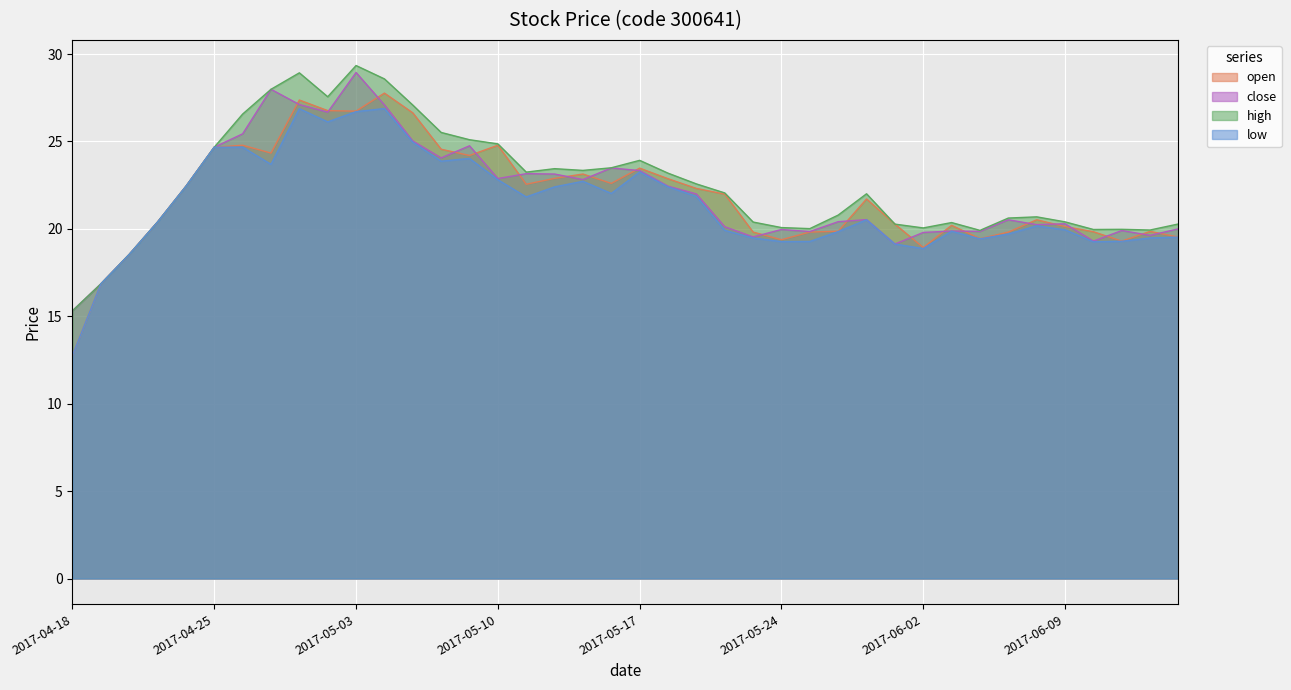

Reading left to right, list all the values displayed in this chart.

open: 2017-04-18=12.8	2017-04-19=16.9	2017-04-20=18.5	2017-04-21=20.4	2017-04-24=22.4	2017-04-25=24.7	2017-04-26=24.8	2017-04-27=24.3	2017-04-28=27.4	2017-05-02=26.8	2017-05-03=26.7	2017-05-04=27.8	2017-05-05=26.6	2017-05-08=24.6	2017-05-09=24.2	2017-05-10=24.8	2017-05-11=22.6	2017-05-12=22.9	2017-05-15=23.1	2017-05-16=22.6	2017-05-17=23.5	2017-05-18=22.9	2017-05-19=22.3	2017-05-22=22.0	2017-05-23=19.8	2017-05-24=19.4	2017-05-25=19.8	2017-05-26=19.9	2017-05-31=21.7	2017-06-01=20.3	2017-06-02=18.9	2017-06-05=20.2	2017-06-06=19.4	2017-06-07=19.8	2017-06-08=20.5	2017-06-09=20.1	2017-06-12=19.8	2017-06-13=19.3	2017-06-14=19.9	2017-06-15=19.5
close: 2017-04-18=15.3	2017-04-19=16.9	2017-04-20=18.5	2017-04-21=20.4	2017-04-24=22.4	2017-04-25=24.7	2017-04-26=25.4	2017-04-27=28.0	2017-04-28=27.1	2017-05-02=26.7	2017-05-03=28.9	2017-05-04=27.1	2017-05-05=25.0	2017-05-08=24.1	2017-05-09=24.8	2017-05-10=22.9	2017-05-11=23.2	2017-05-12=23.1	2017-05-15=22.8	2017-05-16=23.5	2017-05-17=23.3	2017-05-18=22.4	2017-05-19=22.0	2017-05-22=20.1	2017-05-23=19.5	2017-05-24=20.0	2017-05-25=19.8	2017-05-26=20.4	2017-05-31=20.5	2017-06-01=19.1	2017-06-02=19.8	2017-06-05=19.9	2017-06-06=19.9	2017-06-07=20.5	2017-06-08=20.2	2017-06-09=20.3	2017-06-12=19.3	2017-06-13=19.9	2017-06-14=19.6	2017-06-15=20.0
high: 2017-04-18=15.3	2017-04-19=16.9	2017-04-20=18.5	2017-04-21=20.4	2017-04-24=22.4	2017-04-25=24.7	2017-04-26=26.6	2017-04-27=28.0	2017-04-28=28.9	2017-05-02=27.6	2017-05-03=29.3	2017-05-04=28.6	2017-05-05=27.1	2017-05-08=25.5	2017-05-09=25.1	2017-05-10=24.9	2017-05-11=23.2	2017-05-12=23.4	2017-05-15=23.3	2017-05-16=23.5	2017-05-17=23.9	2017-05-18=23.2	2017-05-19=22.6	2017-05-22=22.1	2017-05-23=20.4	2017-05-24=20.1	2017-05-25=20.0	2017-05-26=20.8	2017-05-31=22.0	2017-06-01=20.3	2017-06-02=20.1	2017-06-05=20.4	2017-06-06=19.9	2017-06-07=20.6	2017-06-08=20.7	2017-06-09=20.4	2017-06-12=20.0	2017-06-13=20.0	2017-06-14=19.9	2017-06-15=20.3
low: 2017-04-18=12.8	2017-04-19=16.9	2017-04-20=18.5	2017-04-21=20.4	2017-04-24=22.4	2017-04-25=24.7	2017-04-26=24.7	2017-04-27=23.7	2017-04-28=26.9	2017-05-02=26.1	2017-05-03=26.7	2017-05-04=26.9	2017-05-05=25.0	2017-05-08=23.9	2017-05-09=24.0	2017-05-10=22.8	2017-05-11=21.8	2017-05-12=22.4	2017-05-15=22.7	2017-05-16=22.0	2017-05-17=23.3	2017-05-18=22.4	2017-05-19=21.9	2017-05-22=19.9	2017-05-23=19.5	2017-05-24=19.3	2017-05-25=19.3	2017-05-26=19.8	2017-05-31=20.5	2017-06-01=19.1	2017-06-02=18.9	2017-06-05=19.9	2017-06-06=19.4	2017-06-07=19.7	2017-06-08=20.2	2017-06-09=19.9	2017-06-12=19.3	2017-06-13=19.3	2017-06-14=19.5	2017-06-15=19.5